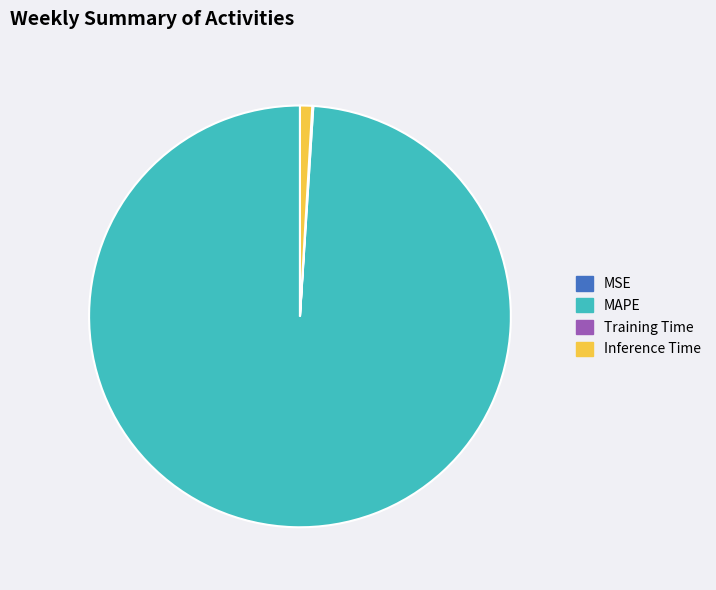

The Inference Time slice represents 11% of the pie. True or false?

False